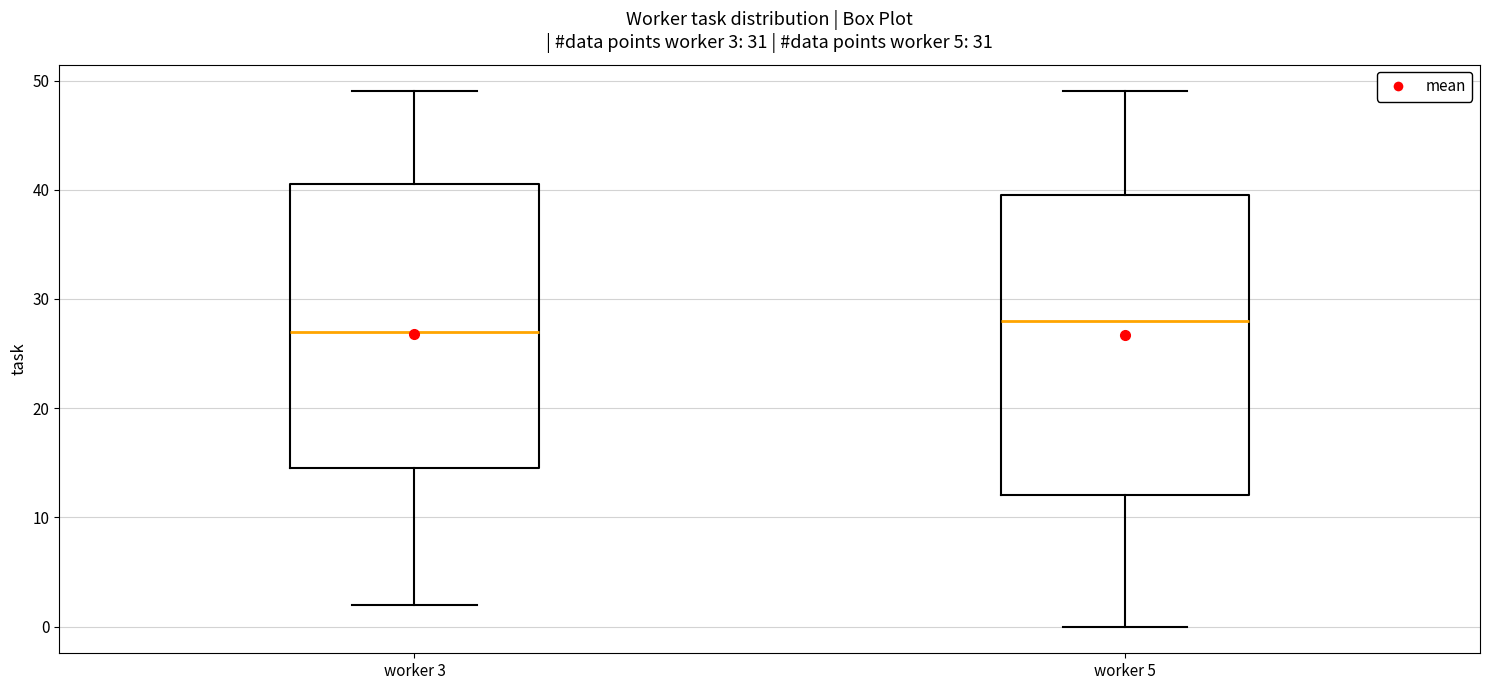

Which box's median line is the lowest?

worker 3